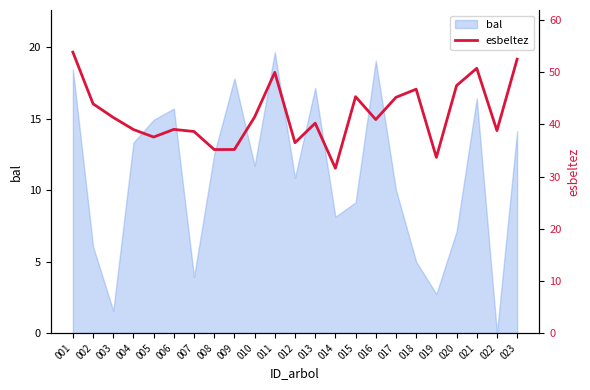

Between 011 and 013, which is larger?

011